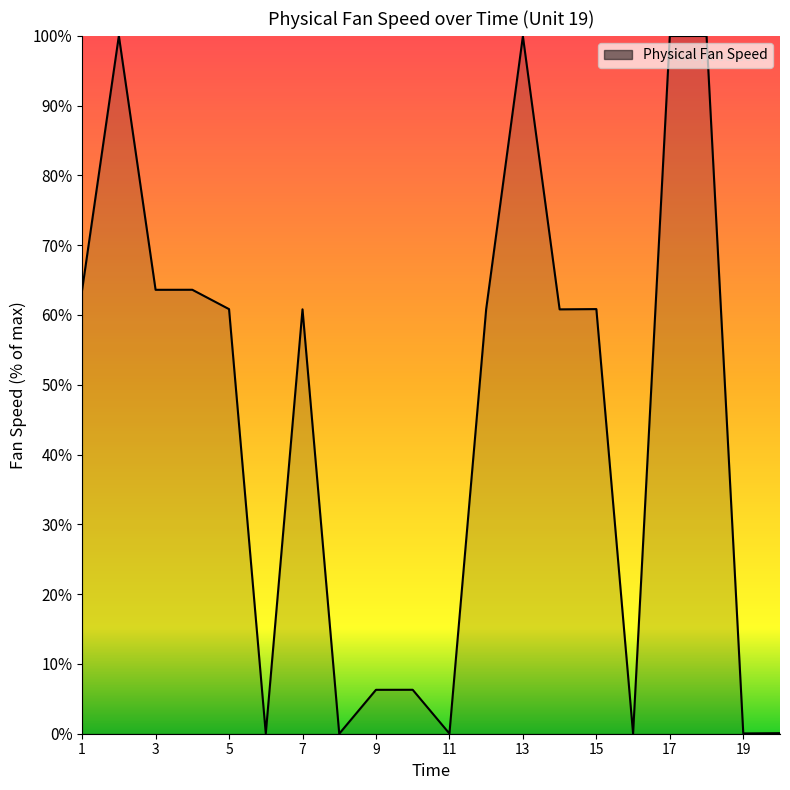

What is the greatest value displayed?

100.0